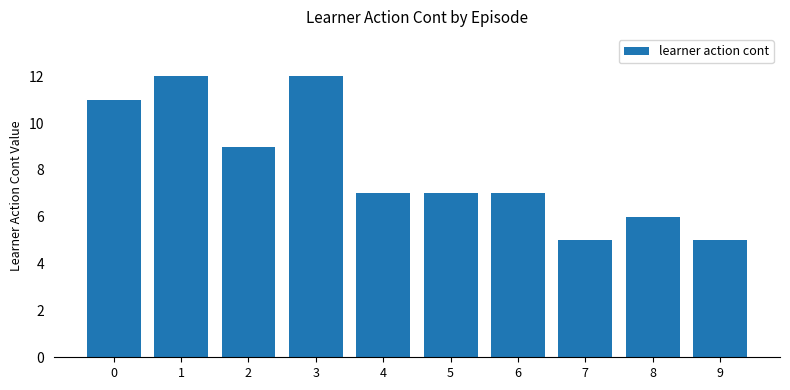

Approximately how many times larger is the value at 9 compared to 6?

0.7